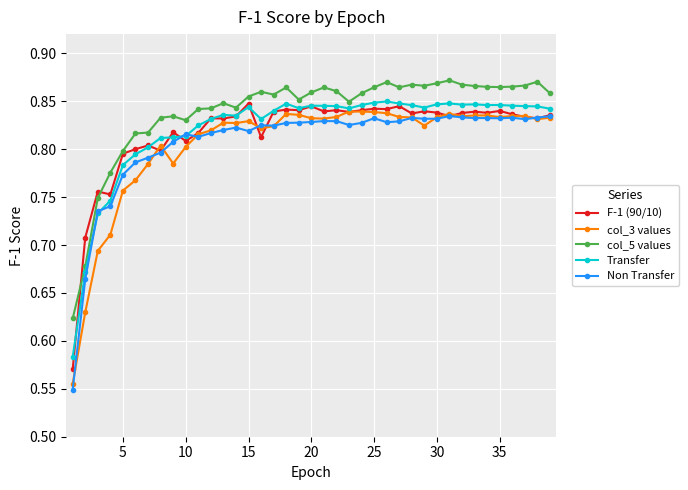

Which series has the largest range (max minus min)?

Non Transfer